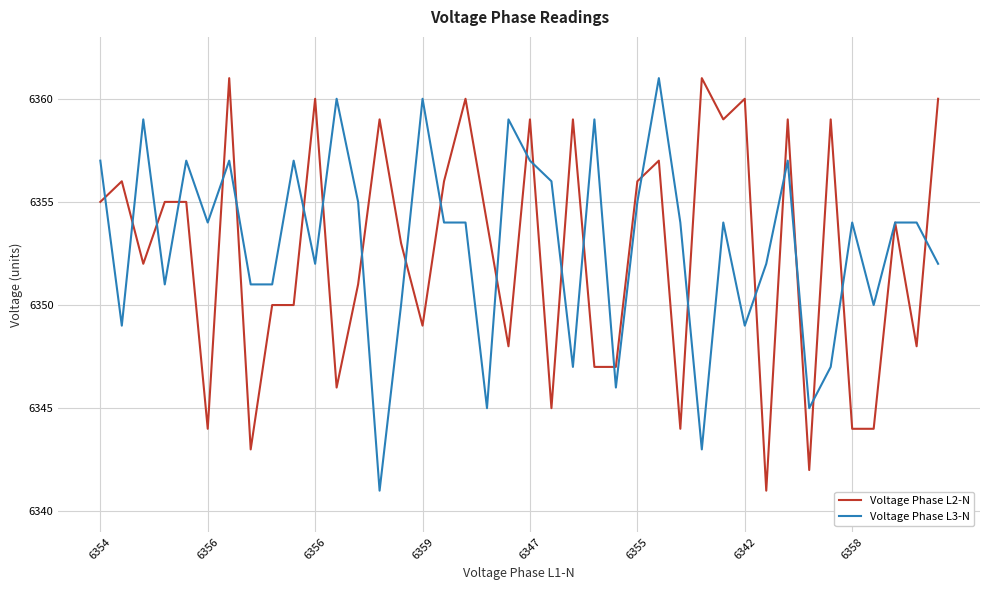

What is the minimum value shown in the chart?

6341